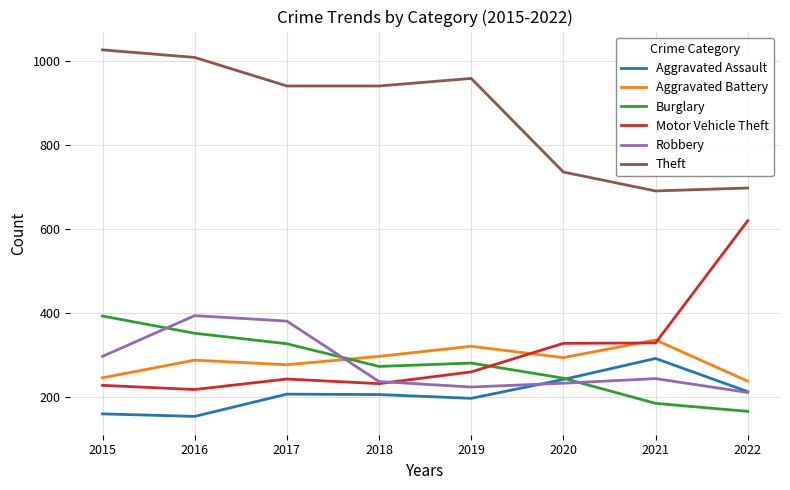

How many lines are shown in the chart?

6